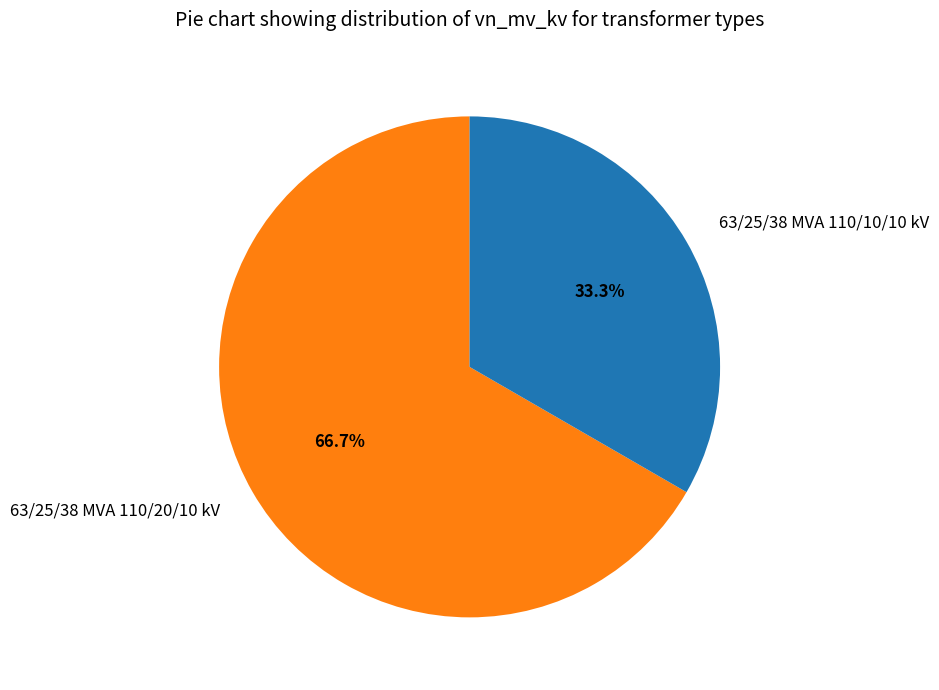

Which category has the biggest portion of the pie?

63/25/38 MVA 110/20/10 kV